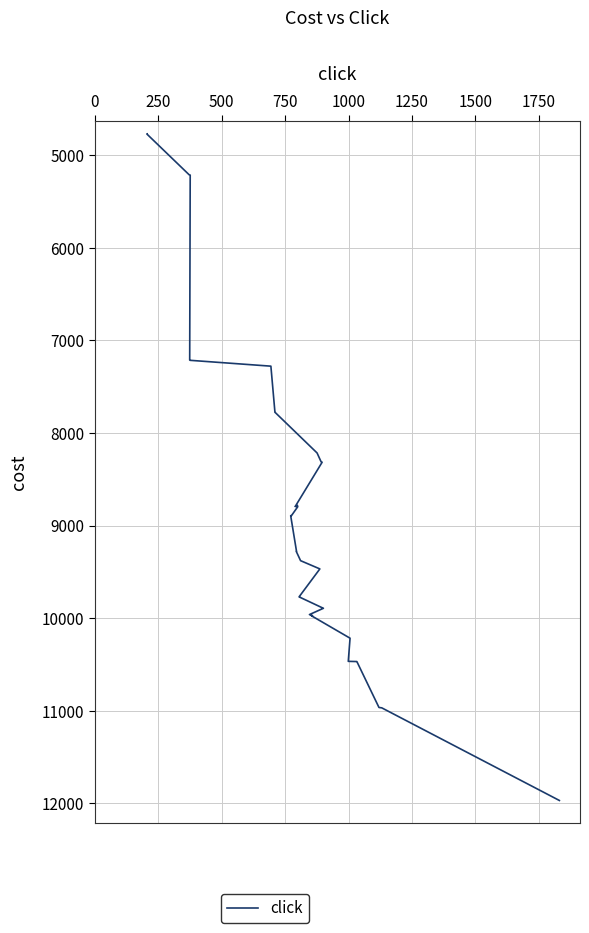

The value at 2000 is 13753. True or false?

False